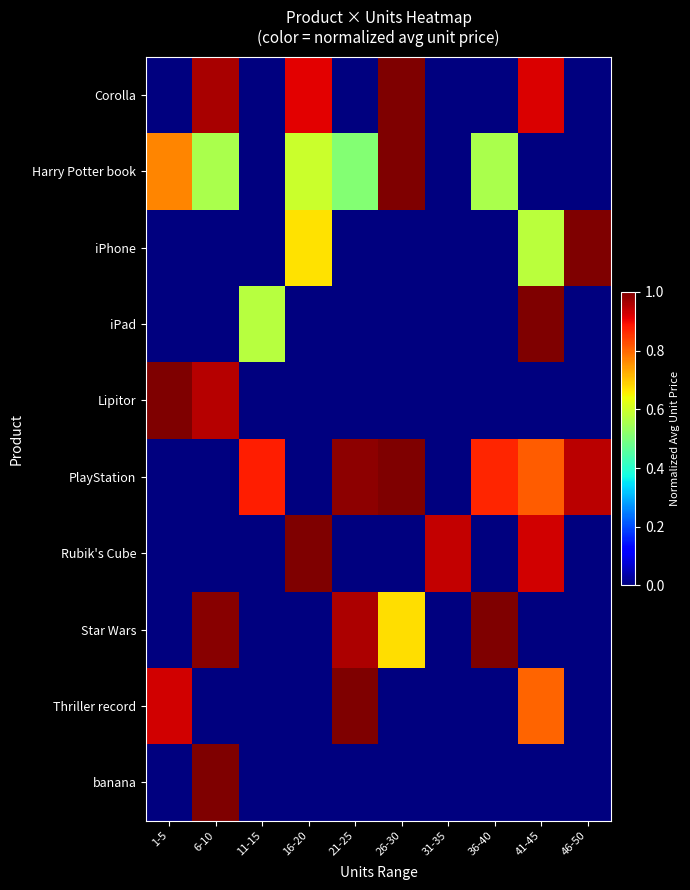

What is the spread (max minus min) of values at 46-50?

1.0